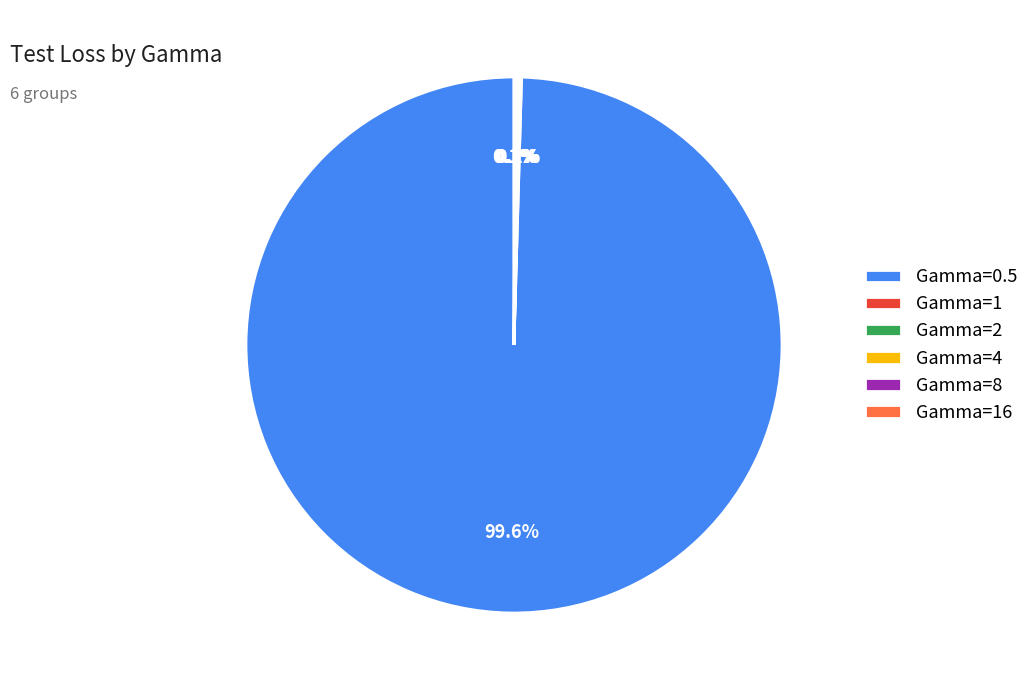

Which category has the biggest portion of the pie?

Gamma=0.5